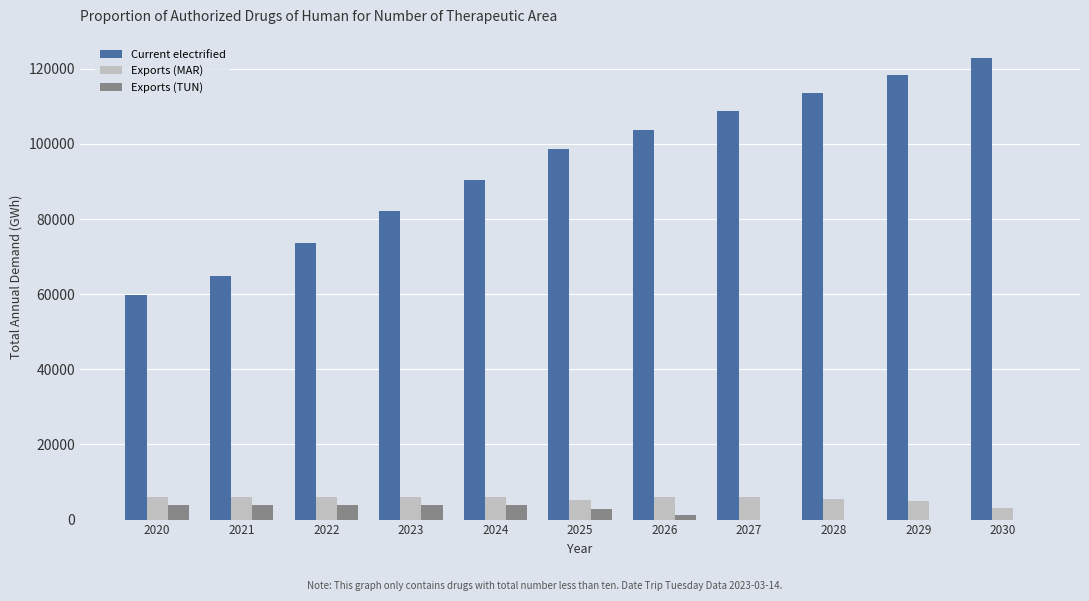

Are the bars horizontal?

No